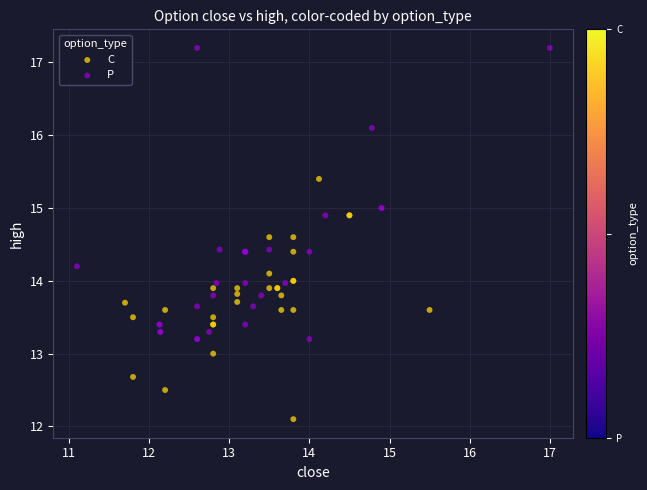

Which series contains the lowest Y value?

C